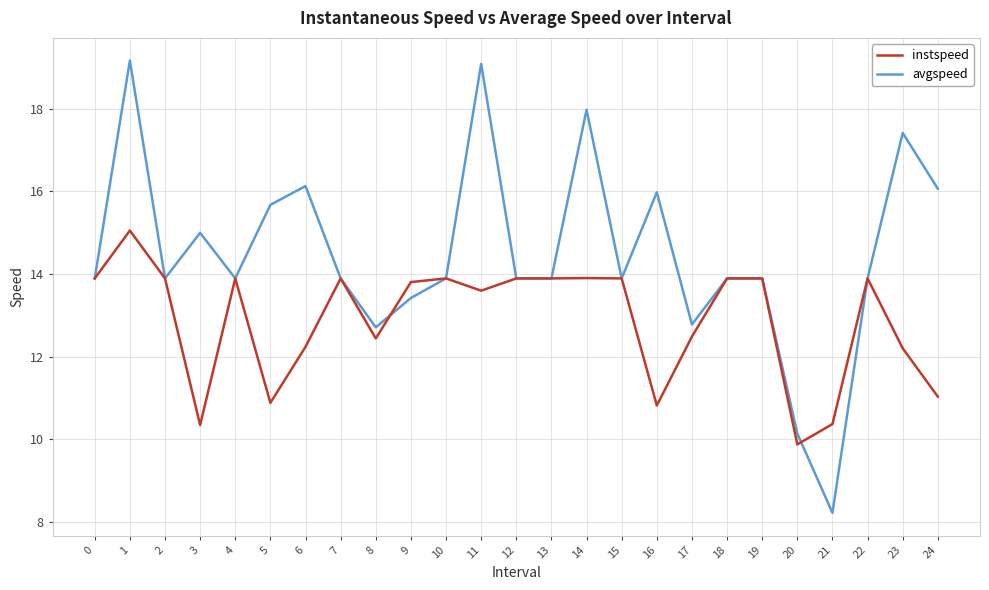

What is the total value across all series at 9?

27.2